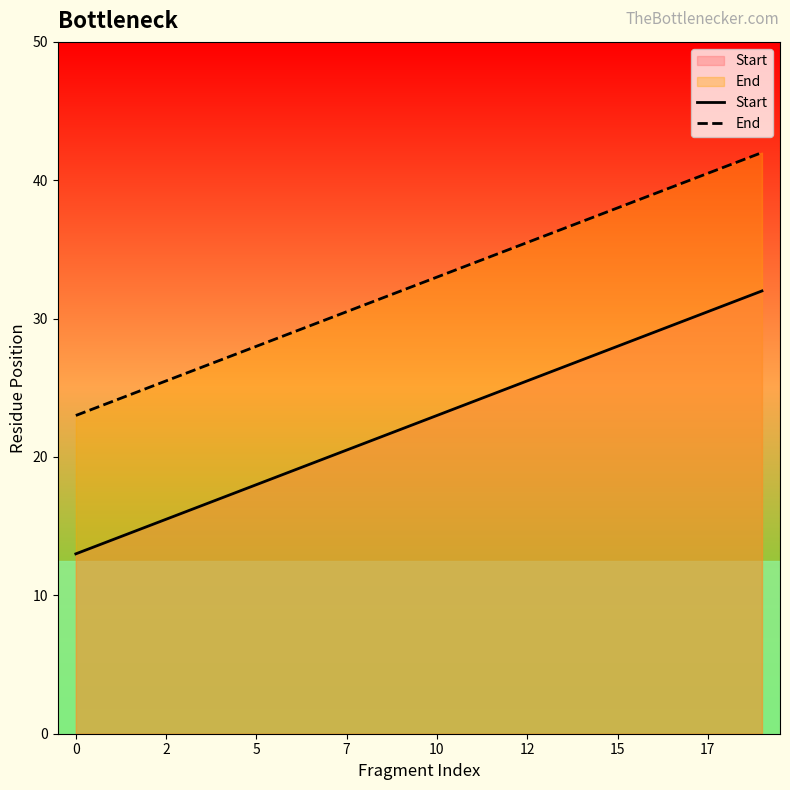

True or false: Start has more than 2 points higher than both neighbors.

False